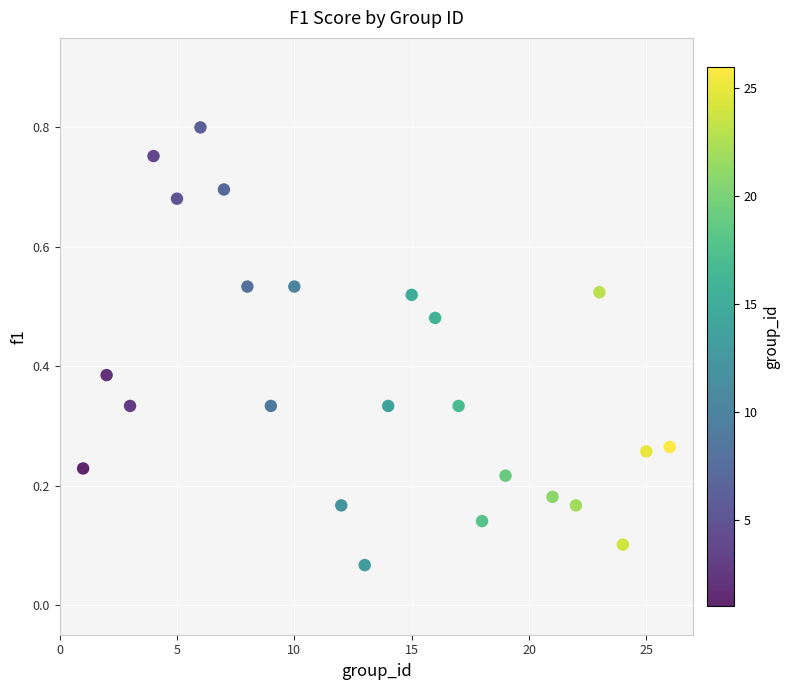

What is the range of X values (max minus min)?

25.0